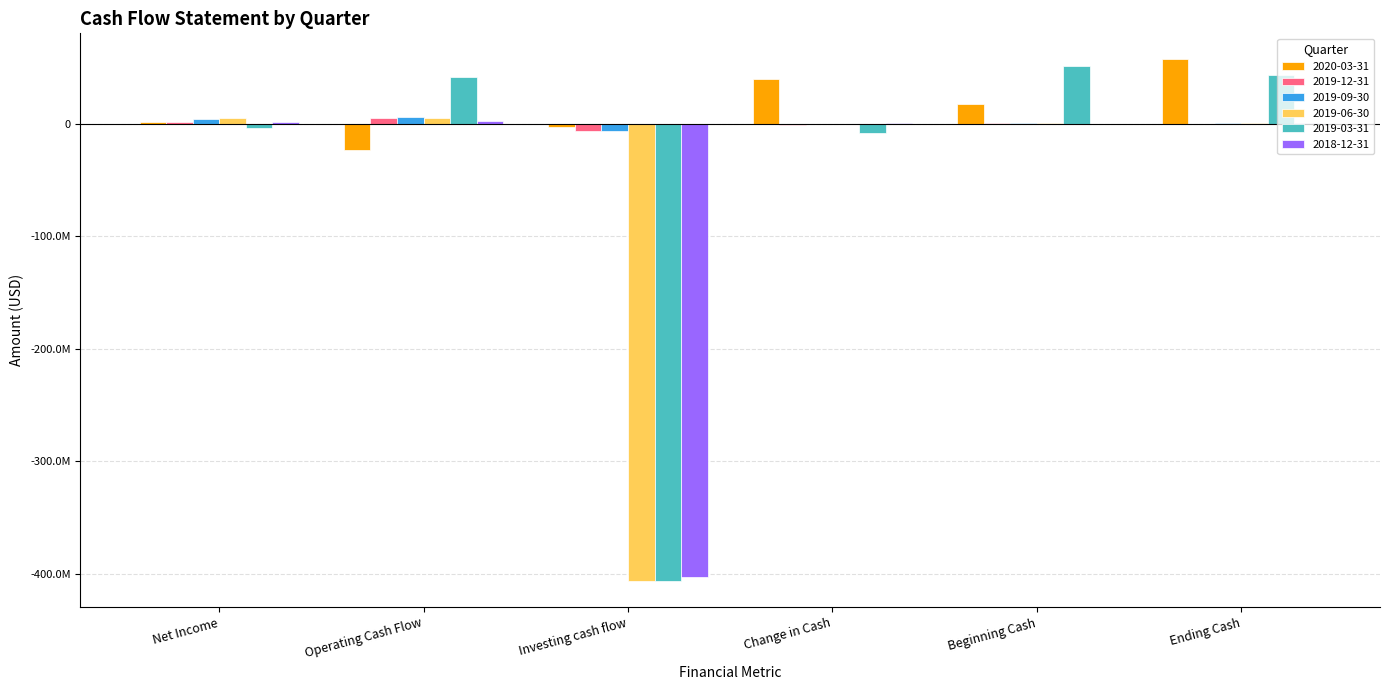

What is the difference between the highest and lowest values at Change in Cash?

47196800